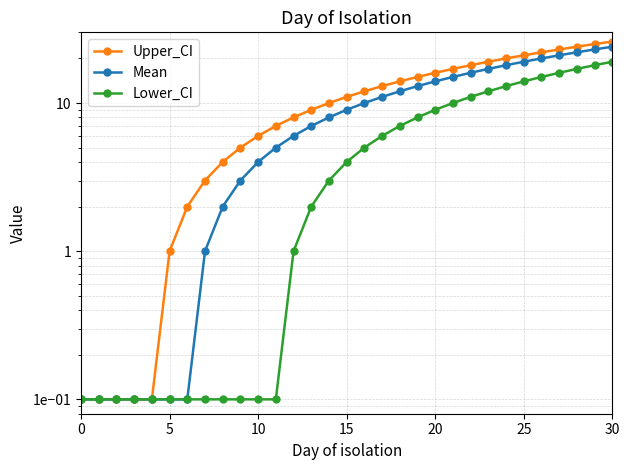

What is the difference between the Mean values at 14 and 8?

6.0